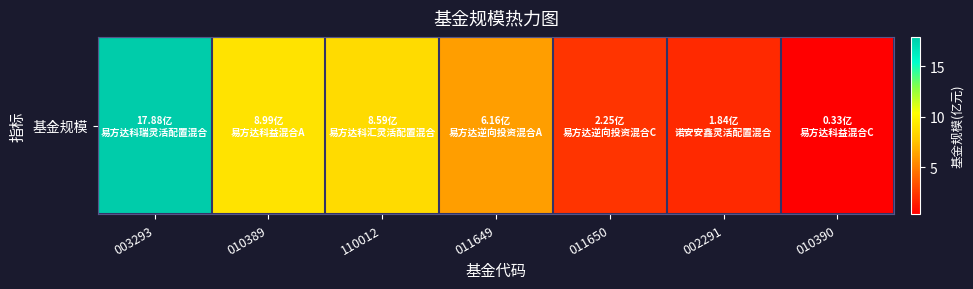

What value does the data have at 010390?

0.3